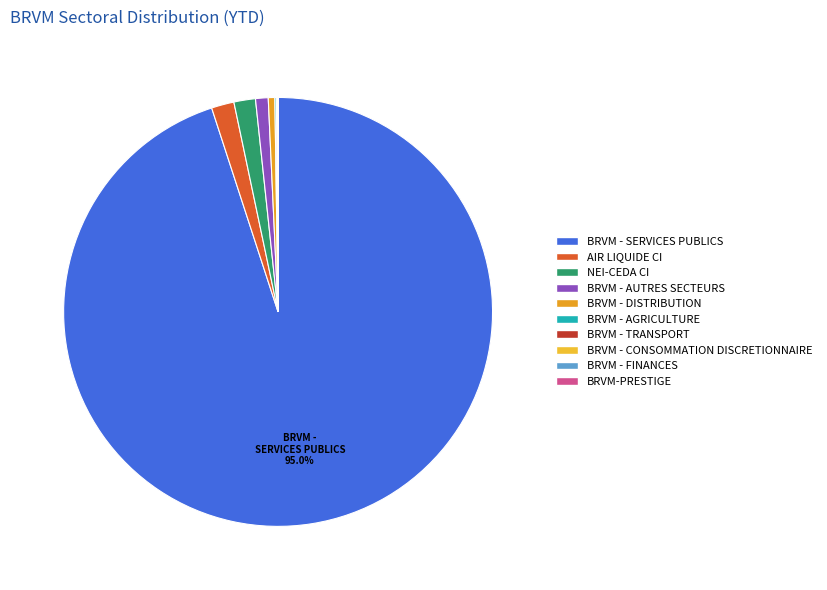

To the nearest percent, what is the difference between the largest and smallest slice percentages?

95%